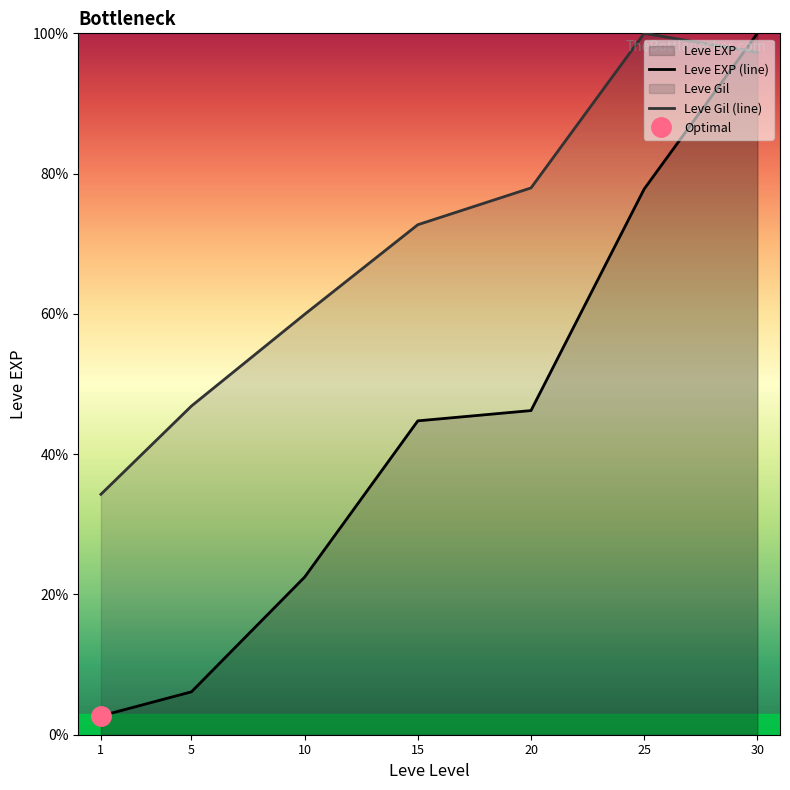

Rank the series at 1 from lowest to highest value.

Leve EXP (line), Leve Gil (line)